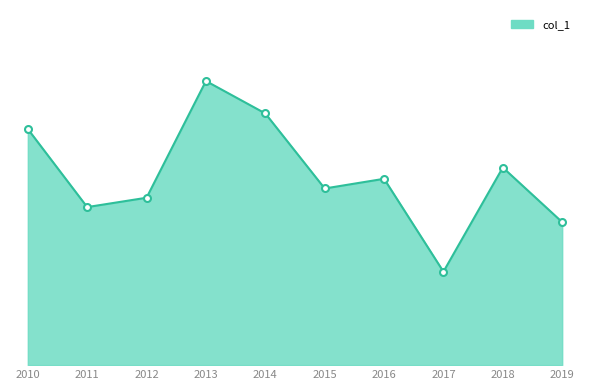

Rank the categories by value from lowest to highest.

2017, 2019, 2011, 2012, 2015, 2016, 2018, 2010, 2014, 2013